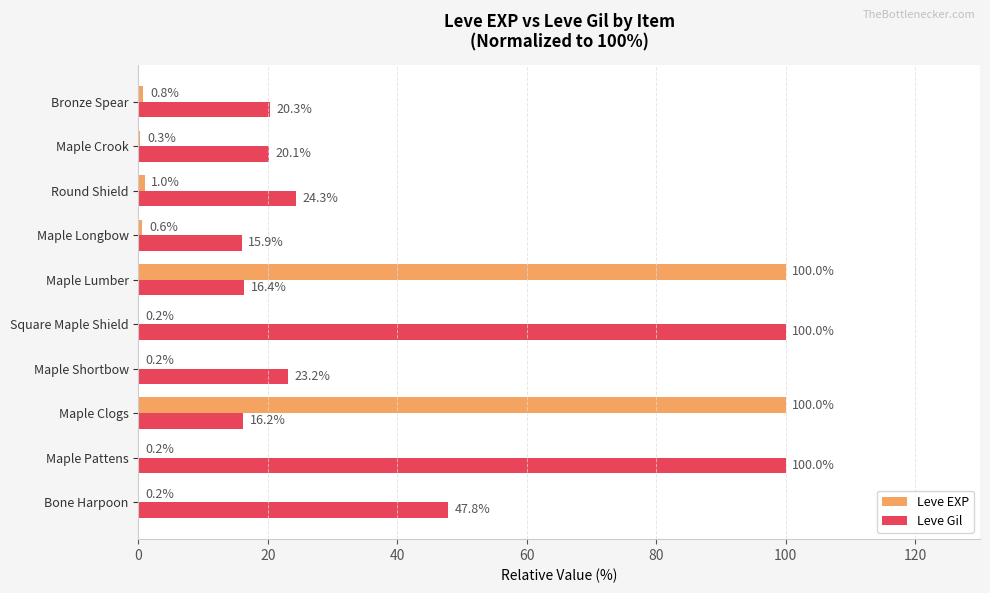

What value does the Leve EXP series have at Bronze Spear?

0.8